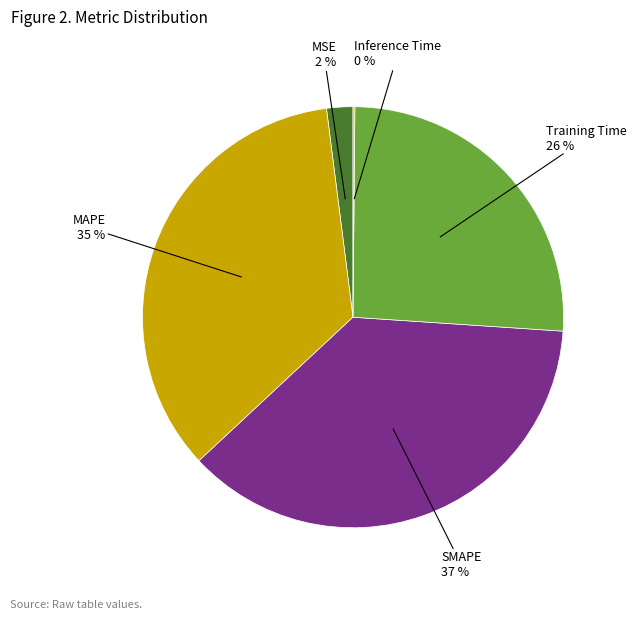

Count the number of slices in the pie.

5